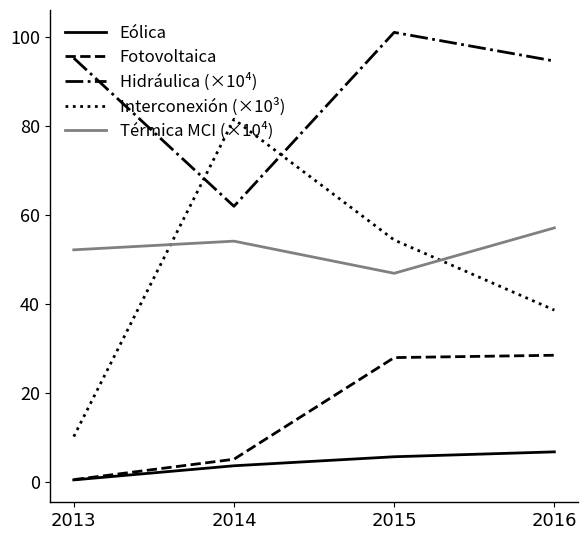

Between 2014 and 2015, which series saw the biggest shift?

Hidráulica (×10⁴)